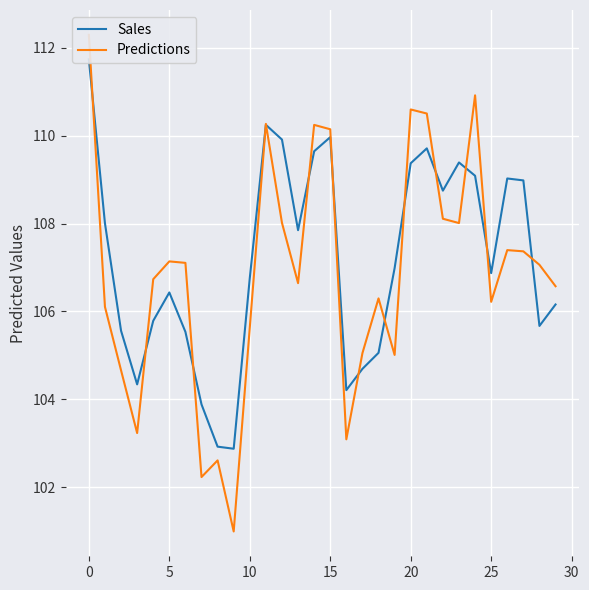

The value of Predictions at 10 is 179.1. True or false?

False